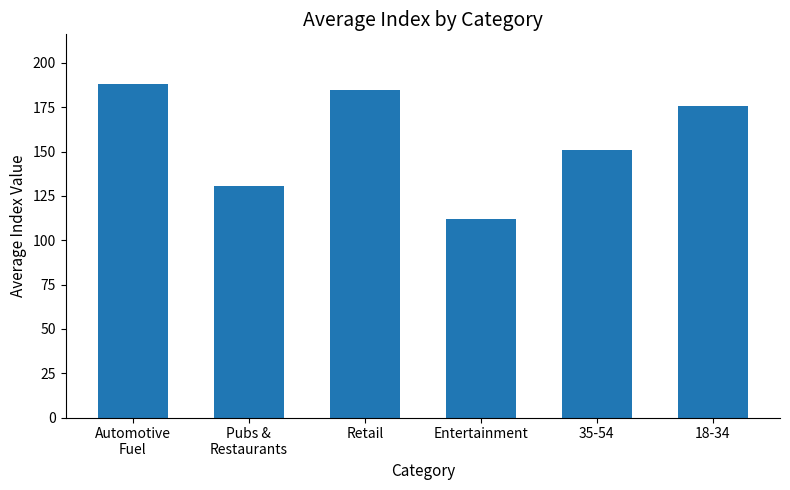

The chart shows a value of 40.5 at Pubs &
Restaurants. True or false?

False